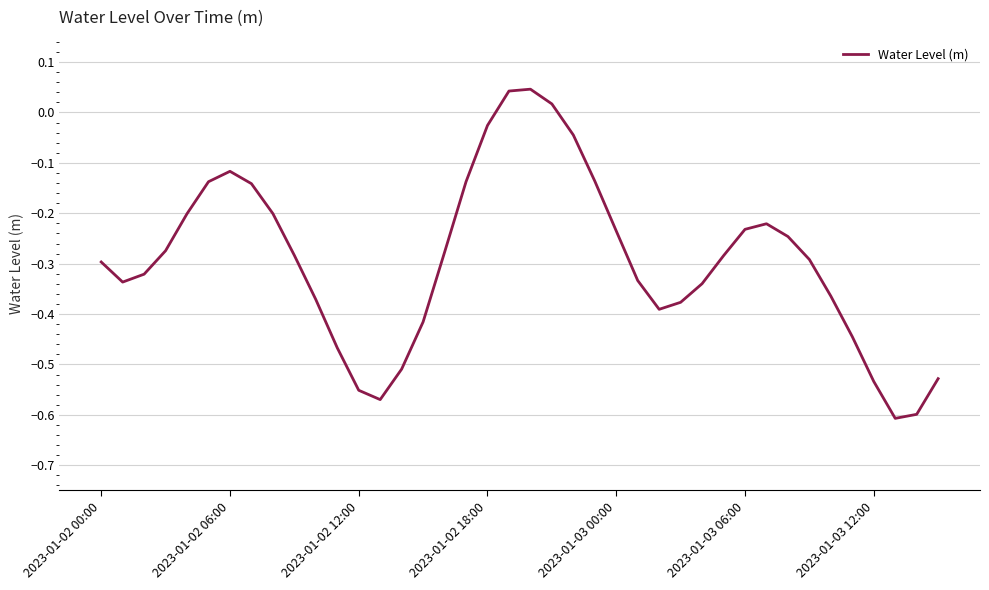

What is the difference between the maximum and minimum values?

0.7